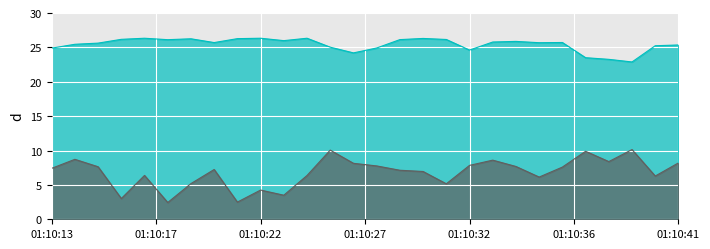

Is it true that feature12 equals 3.5 at 01:10:29?

False